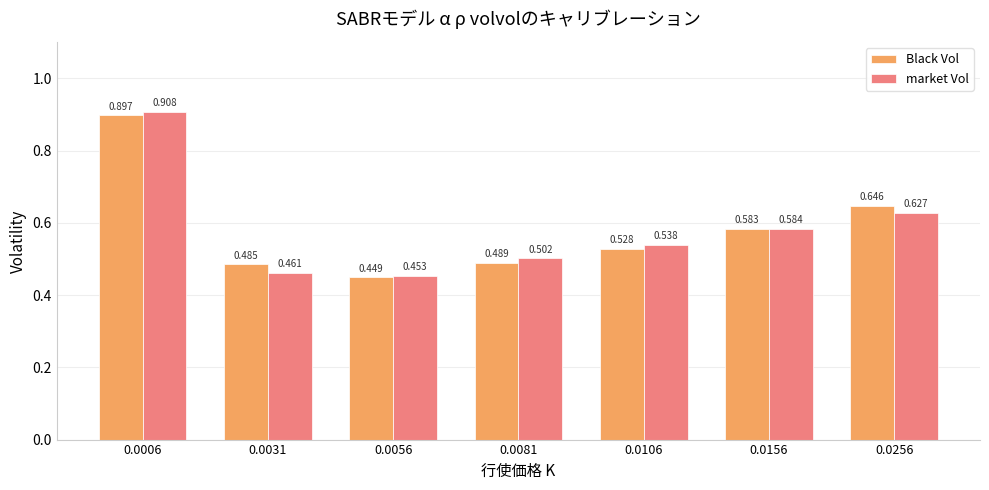

At 0.0156, list the series in order from smallest to largest.

Black Vol, market Vol